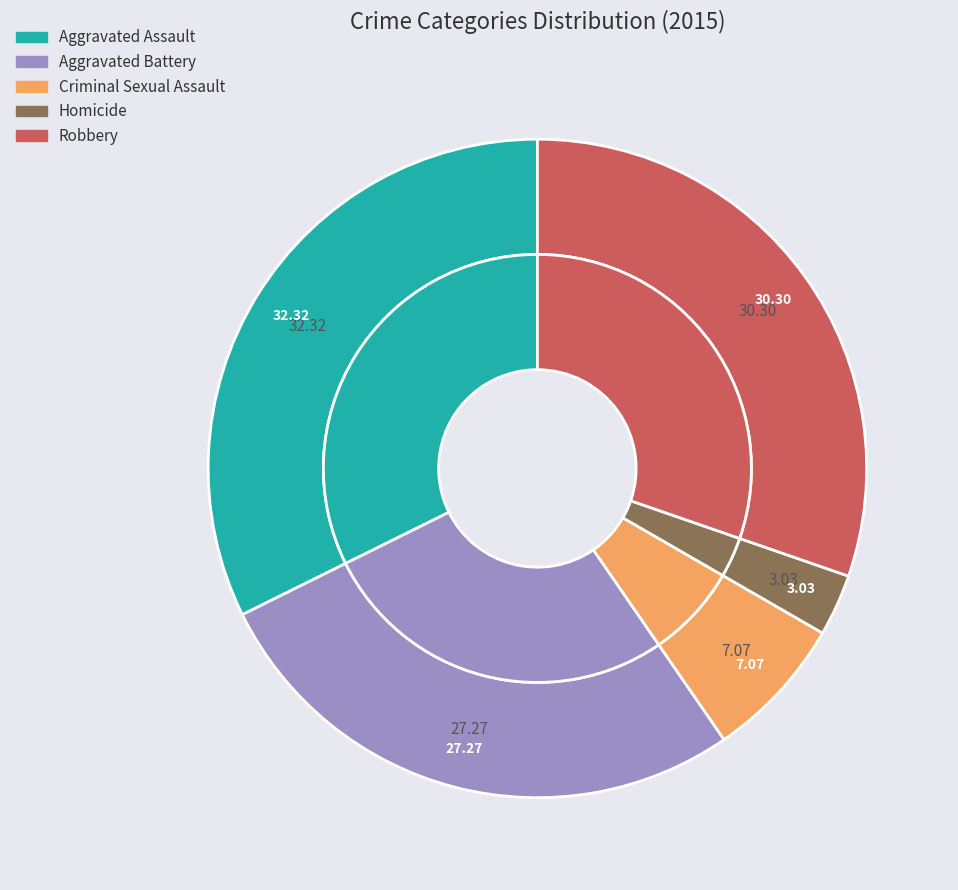

What is the change in value from Criminal Sexual Assault to Robbery?

+23